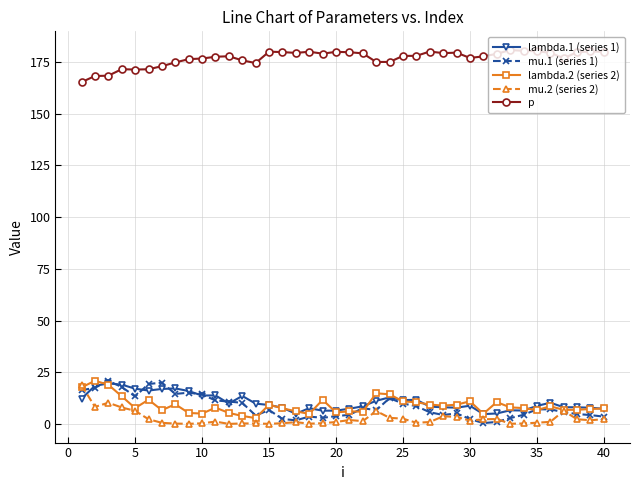

Which series has the largest total across all categories?

p